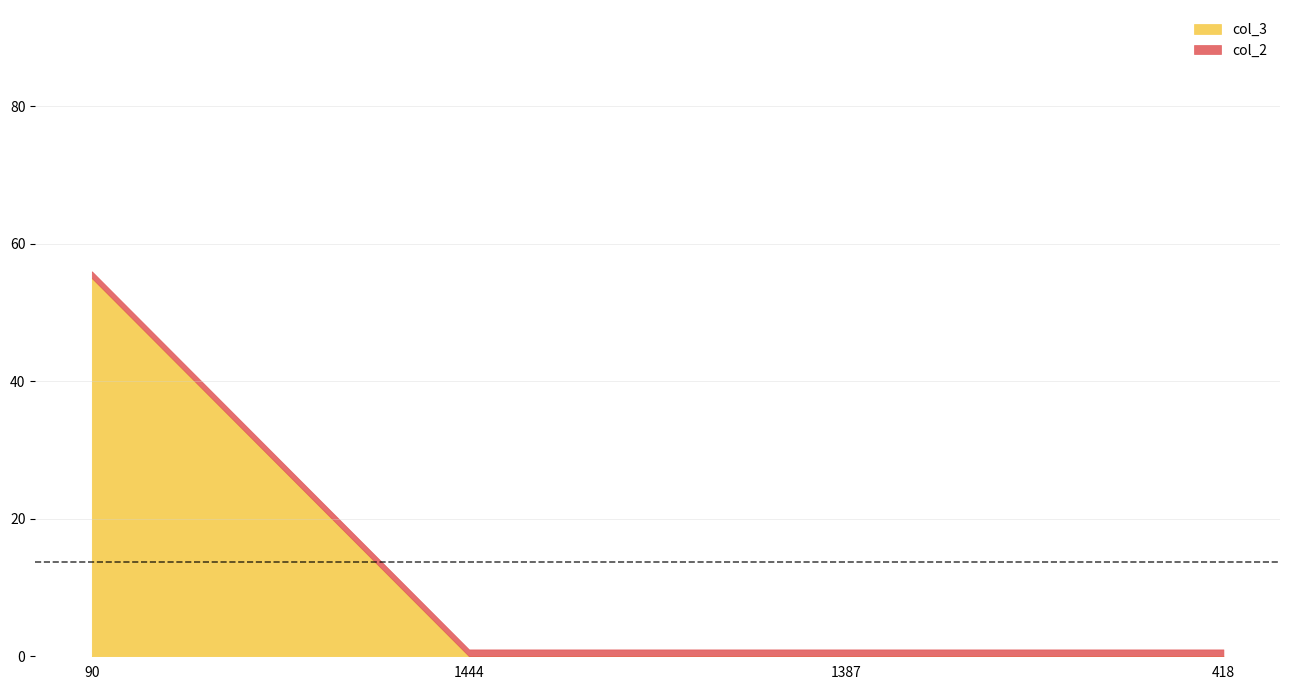

How many distinct data groups are displayed?

2